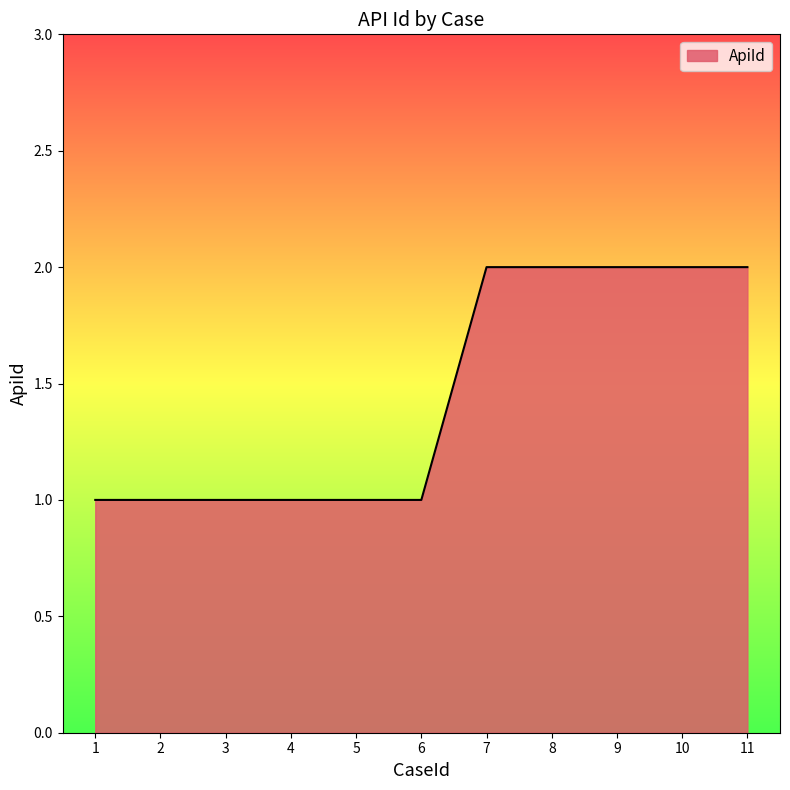

The value at 10 is 2. True or false?

True